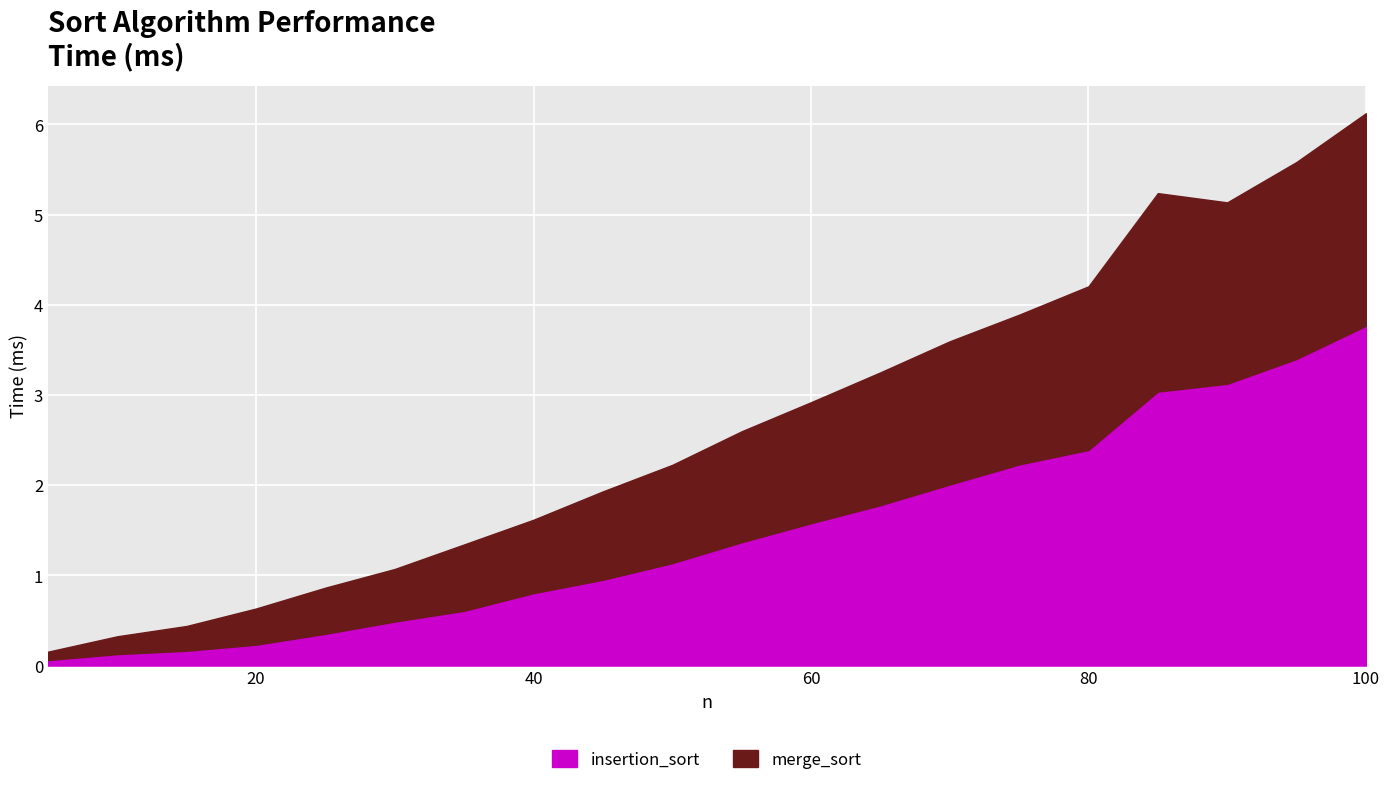

At which label does insertion_sort reach its peak?

100